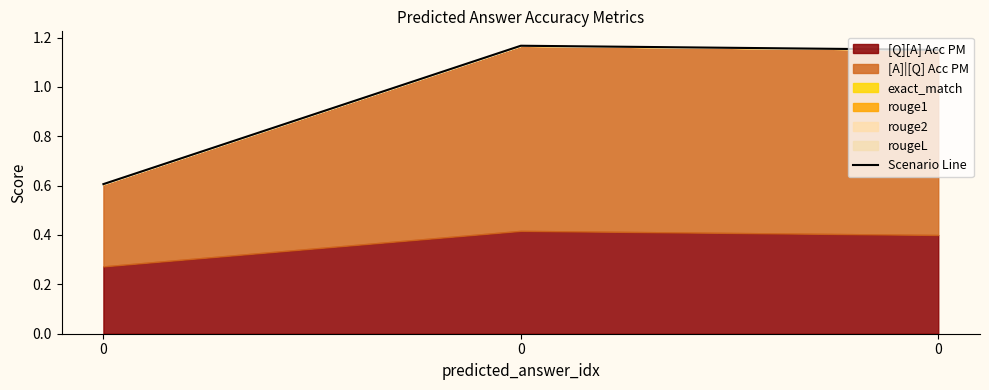

What is the value of the 3rd point from the left?

0.6